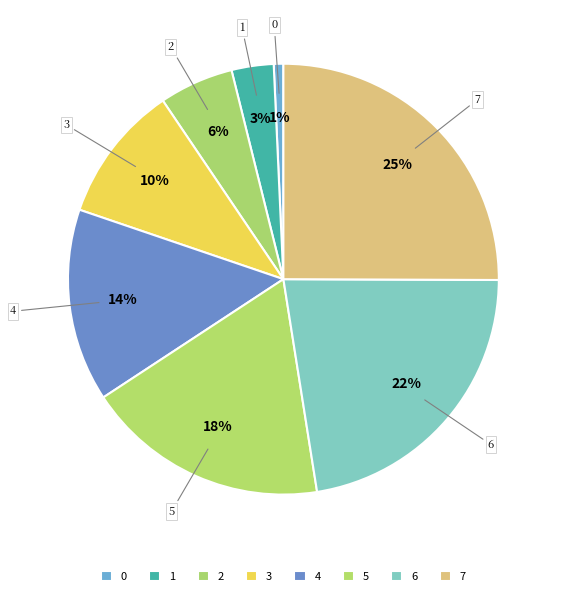

Does 1 account for over 50% of the chart?

No